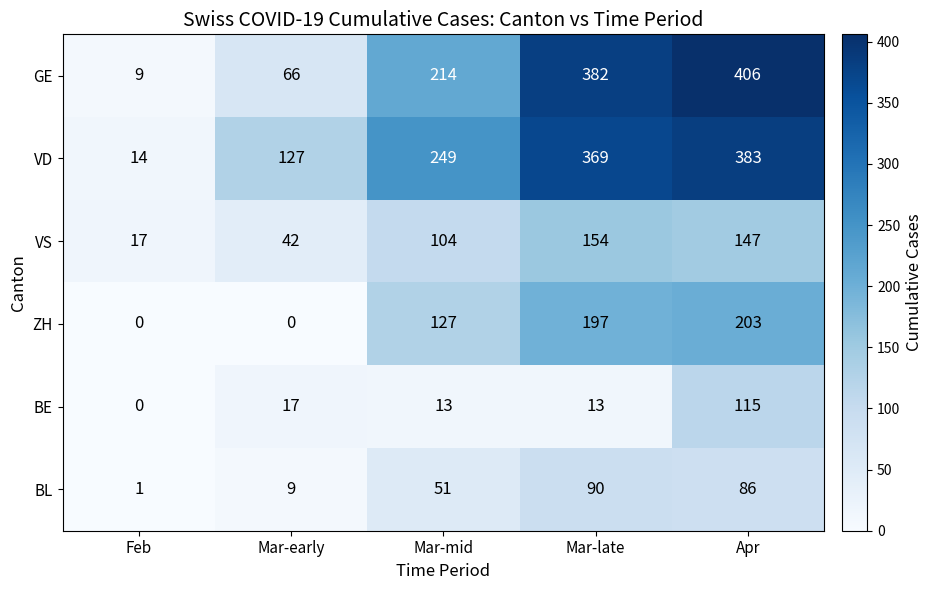

What is the difference between the second highest and minimum values in the BE series?

17